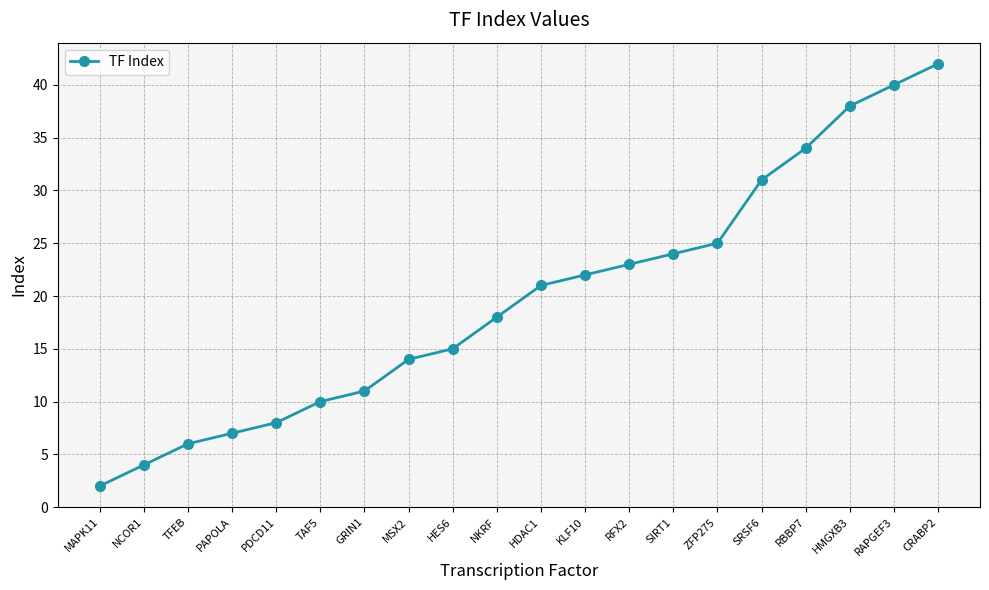

What position from the right is NKRF?

11